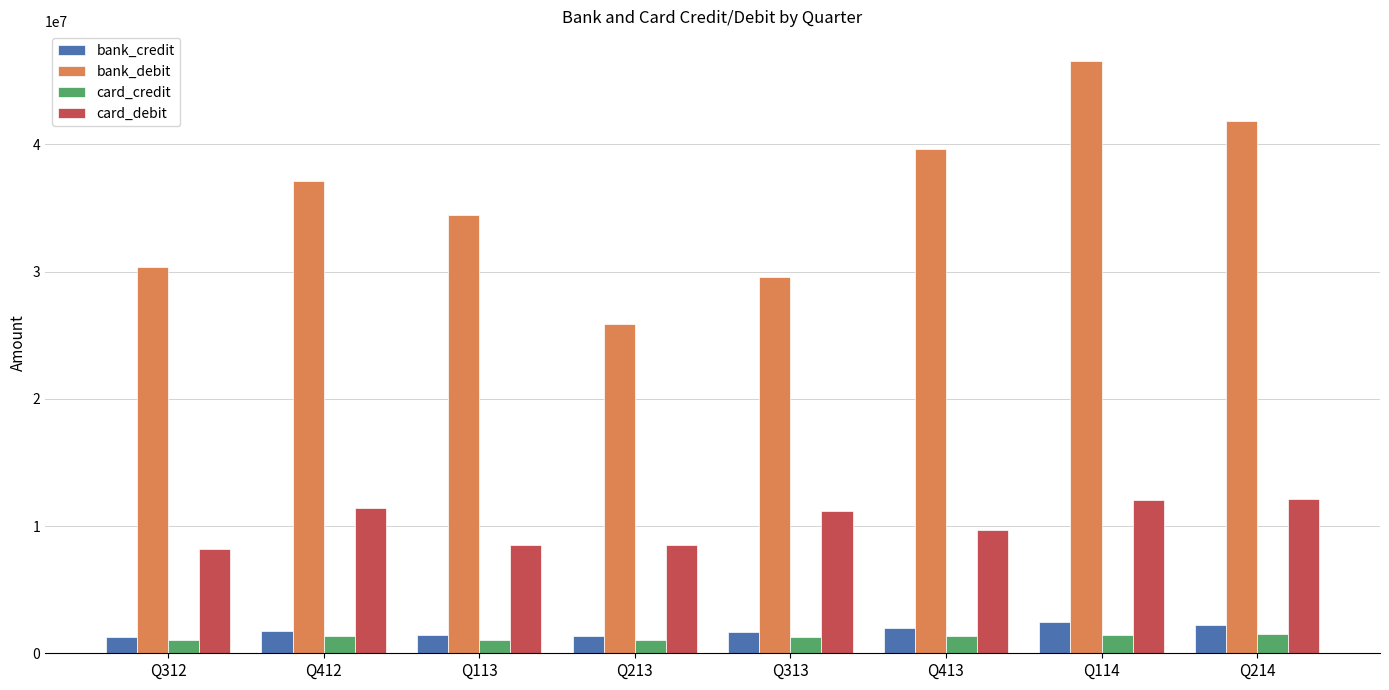

Which series has the largest total across all categories?

bank_debit